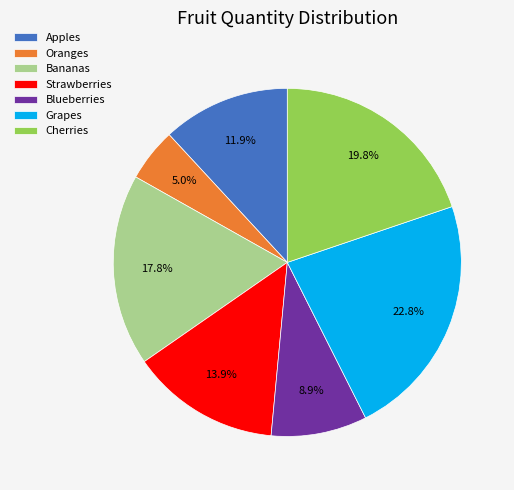

Is there a majority slice in this chart?

No